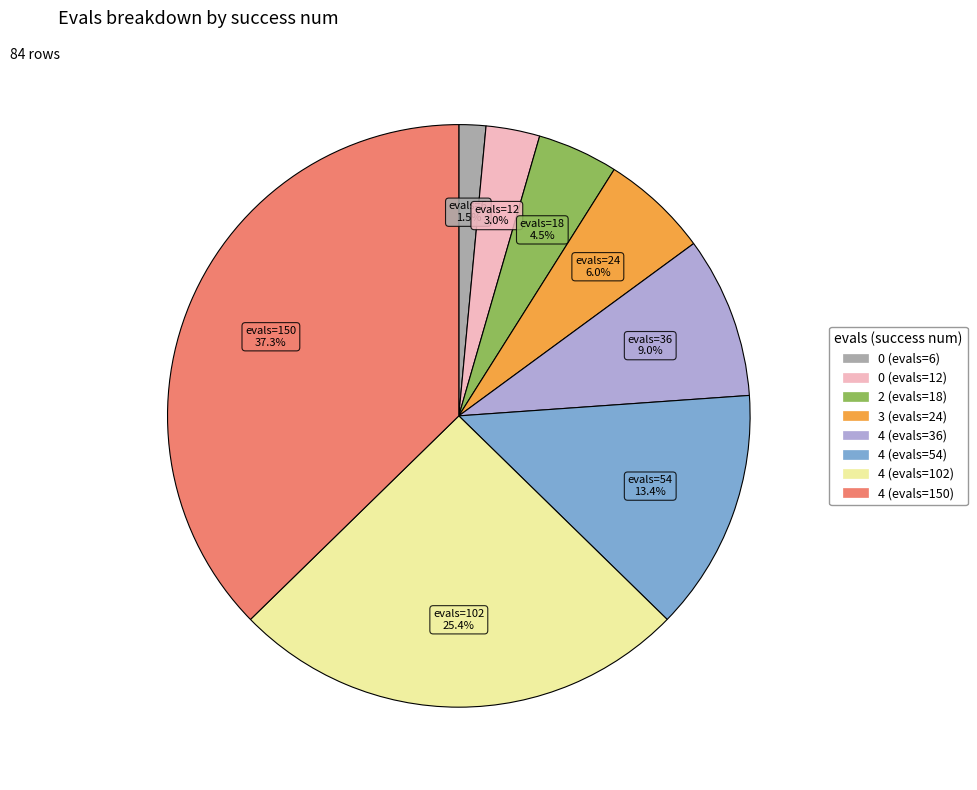

Does any single category account for the majority?

No